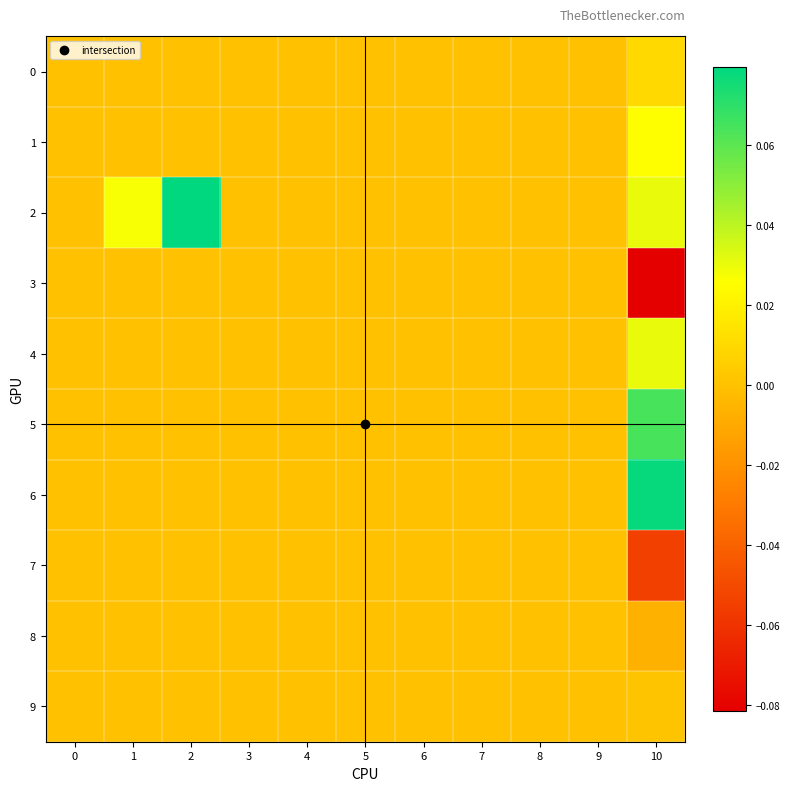

What is the minimum value shown in the chart?

-0.1